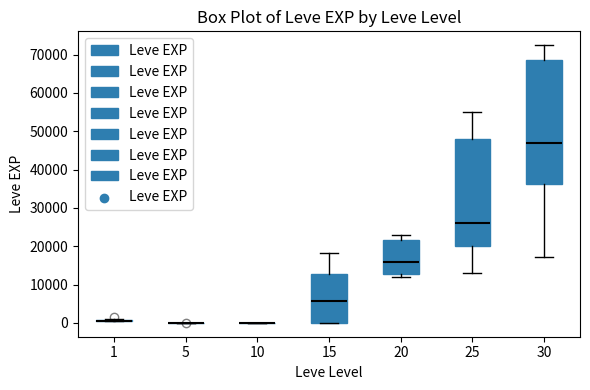

Reading left to right, transcribe this box plot: for each box, give where its median line is, the range the box spans, and where its two whiskers end, as read against the y-axis. The values are not printed on the chart, so give them approximately, as read against the axis.

1: box collapsed to a line at 1000, whiskers 0 to 1000
5: box collapsed to a line at 0, whiskers 0 to 0
10: box collapsed to a line at 0, whiskers 0 to 0
15: median 6000, box 0 to 13000, whiskers 0 to 18000
20: median 16000, box 13000 to 22000, whiskers 12000 to 23000
25: median 26000, box 20000 to 48000, whiskers 13000 to 55000
30: median 47000, box 36000 to 69000, whiskers 17000 to 72000